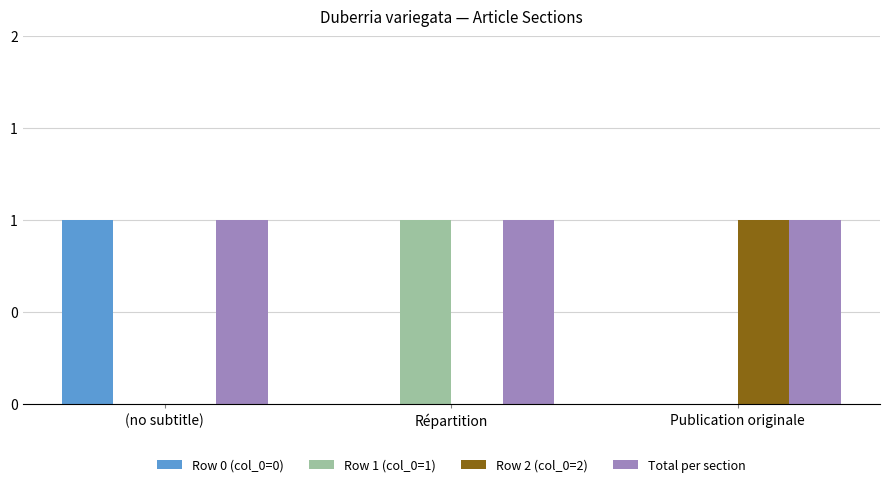

Which category has the highest value in the Row 2 (col_0=2) series?

Publication originale